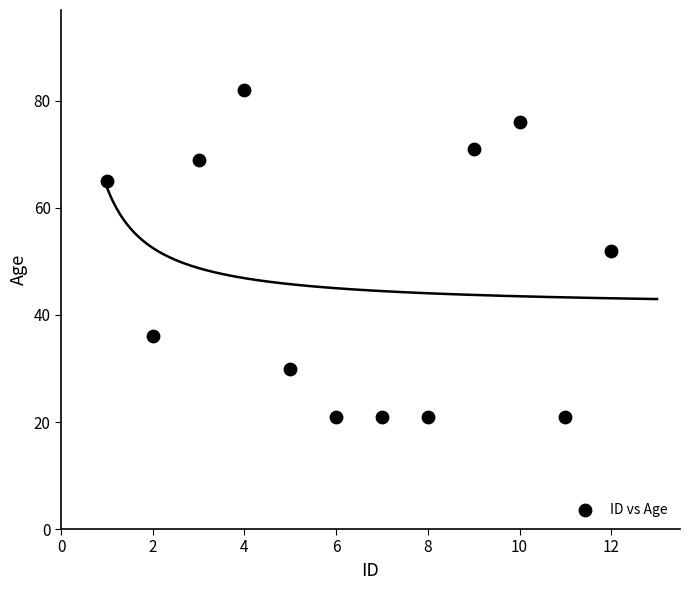

What is the range of X values (max minus min)?

11